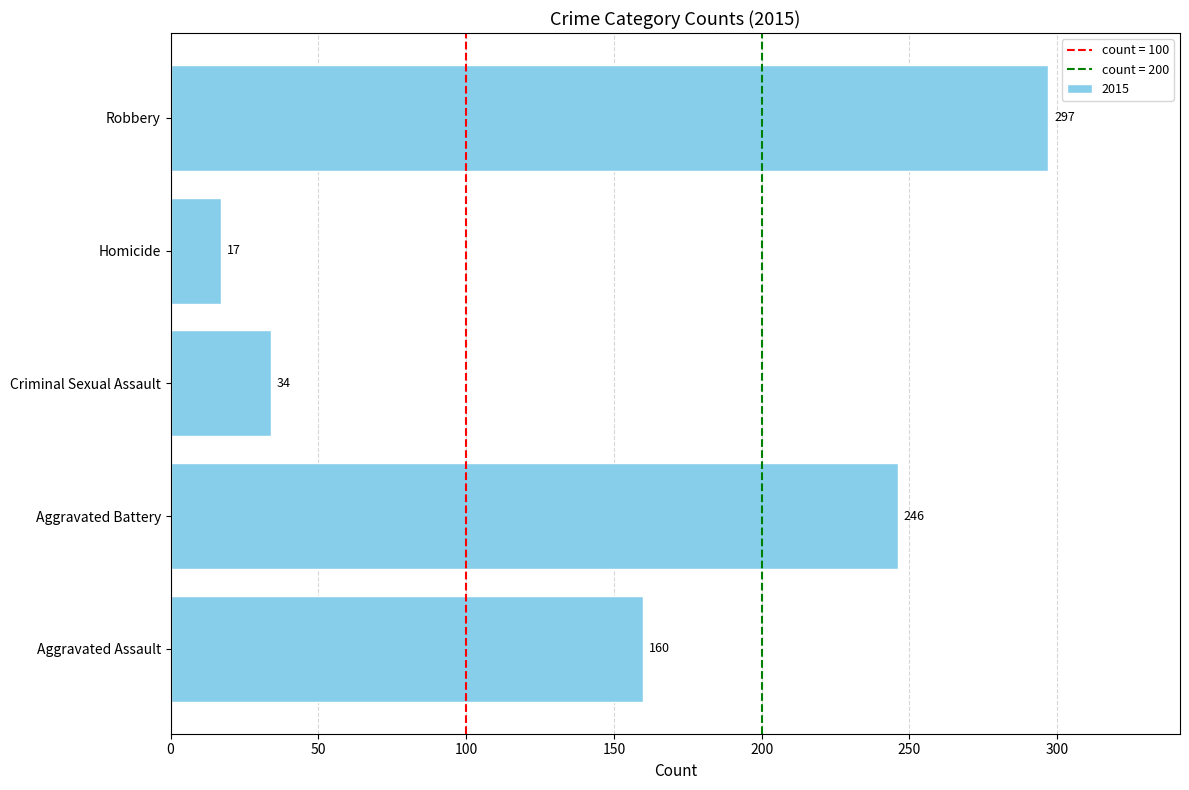

Are the bars horizontal?

Yes